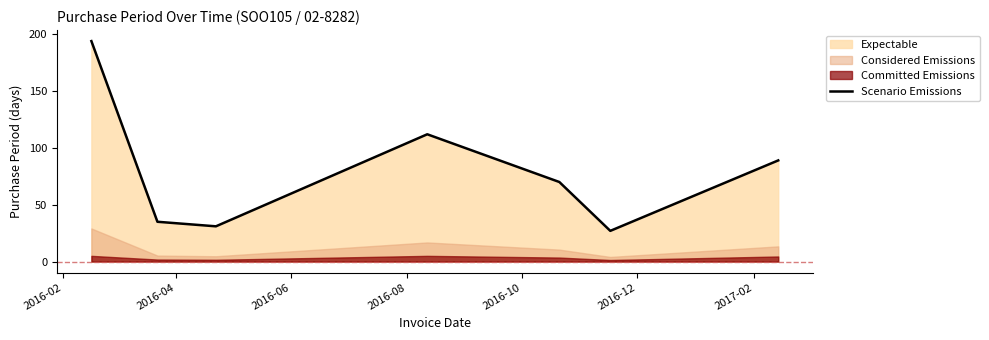

What position from the right is 2016-02?

7